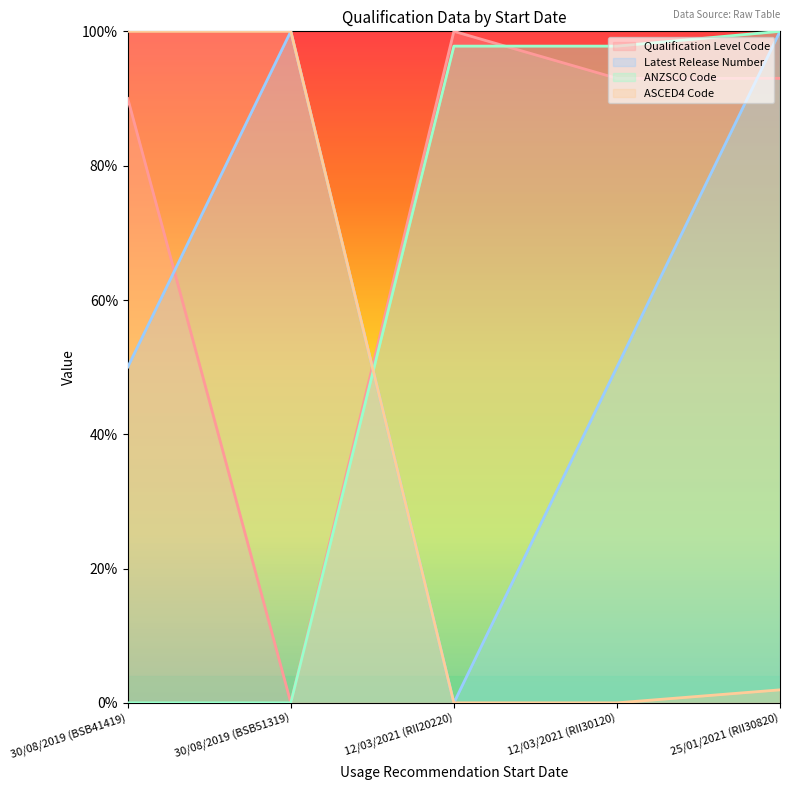

At which category is the sum across all series the highest?

25/01/2021 (RII30820)